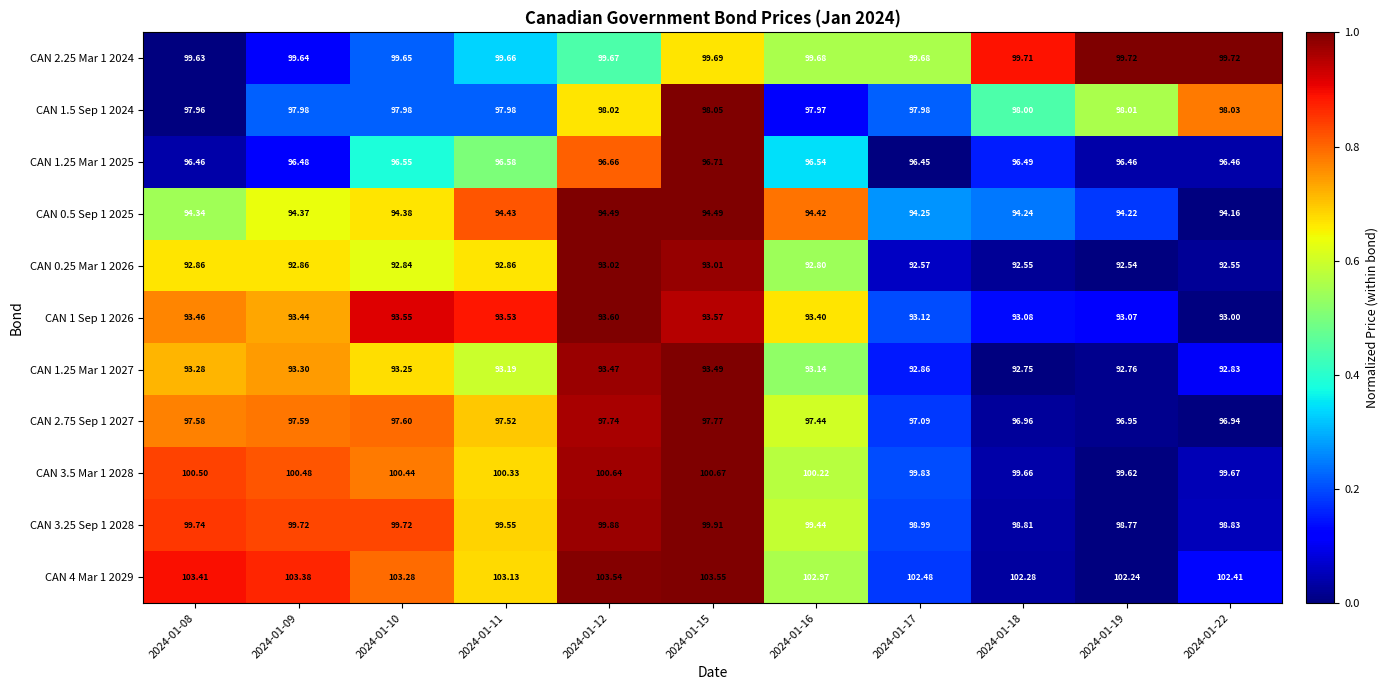

Is the value of CAN 1.25 Mar 1 2025 at 2024-01-09 greater than the value of CAN 1.25 Mar 1 2027 at 2024-01-17?

Yes